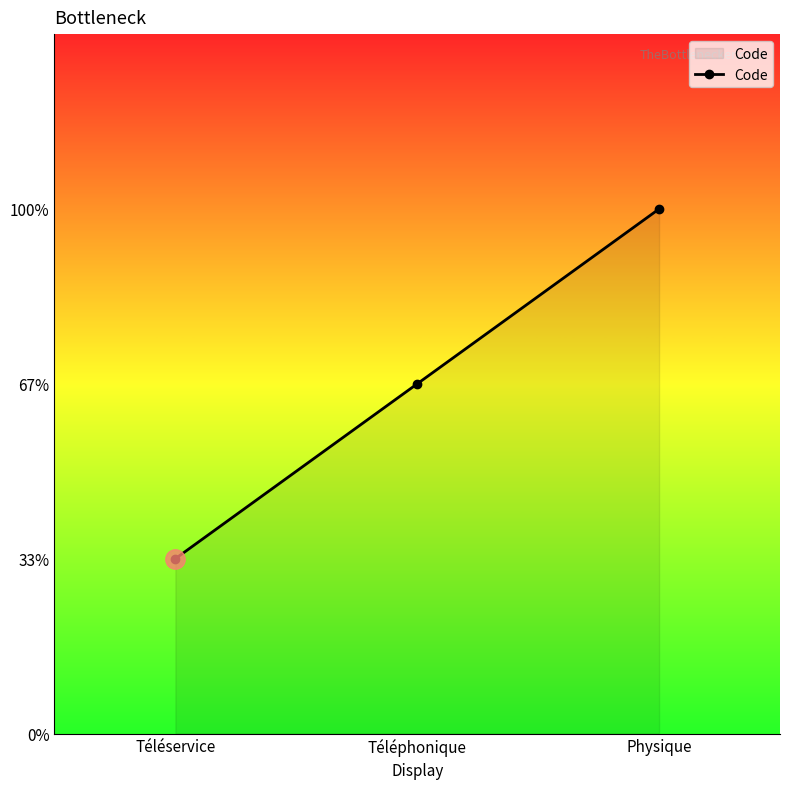

What is the change in value from Téléservice to Physique?

+2